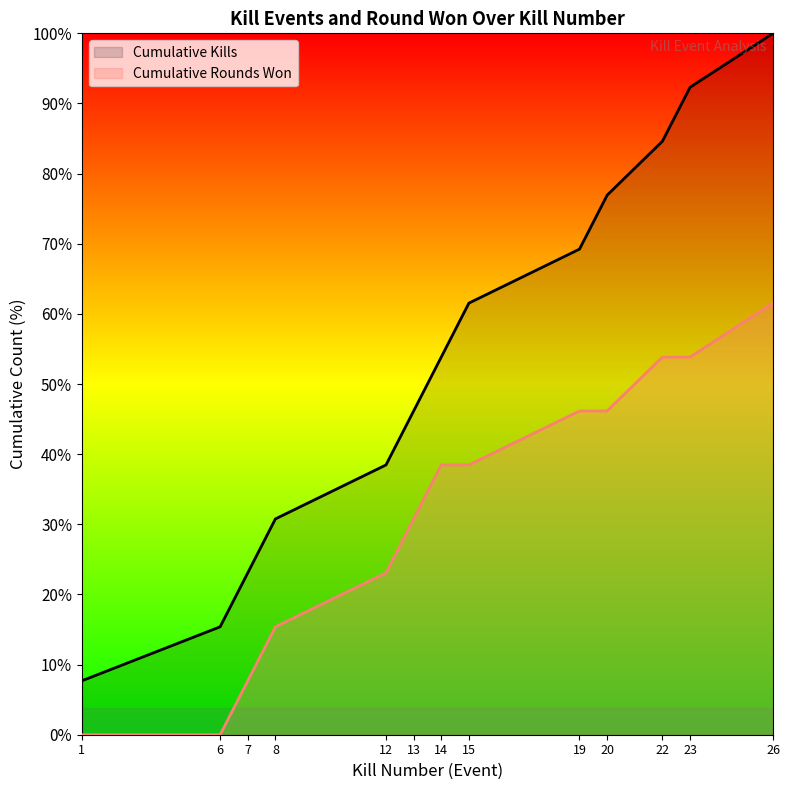

Reading left to right, list all the values displayed in this chart.

Cumulative Kills: 1=1	6=2	7=3	8=4	12=5	13=6	14=7	15=8	19=9	20=10	22=11	23=12	26=13
Cumulative Rounds Won: 1=0	6=0	7=1	8=2	12=3	13=4	14=5	15=5	19=6	20=6	22=7	23=7	26=8